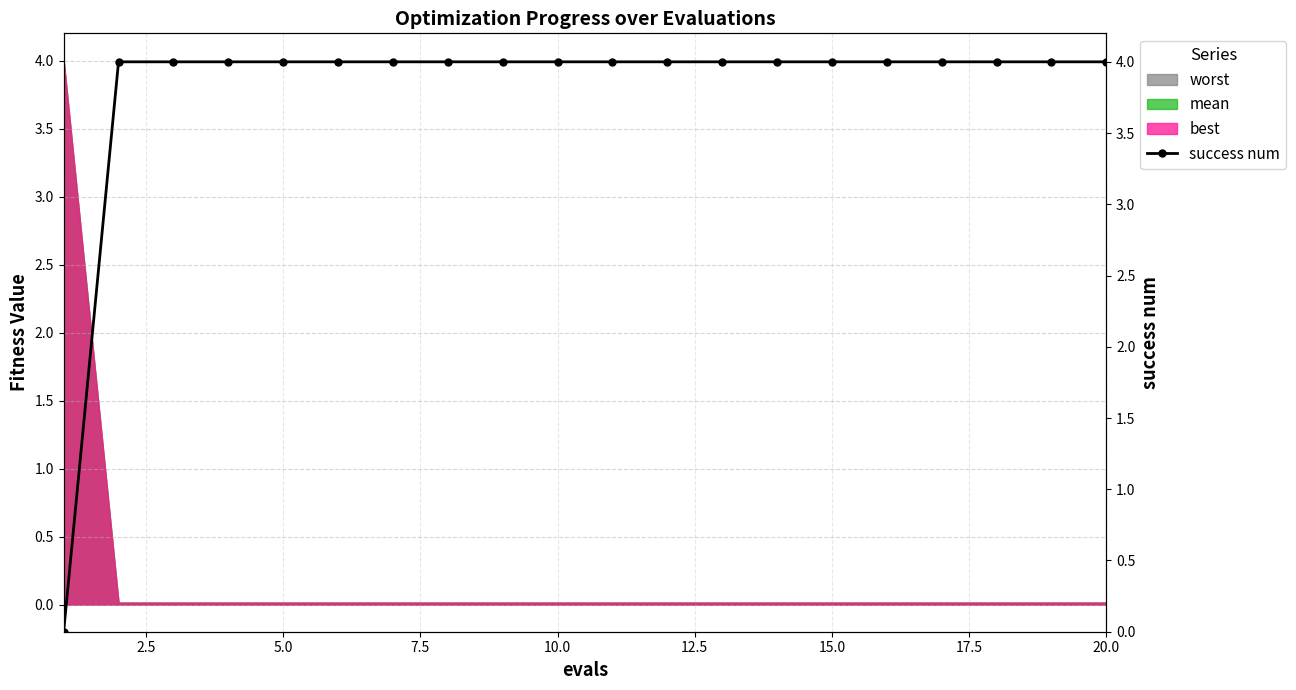

Does the chart have visible grid lines?

Yes